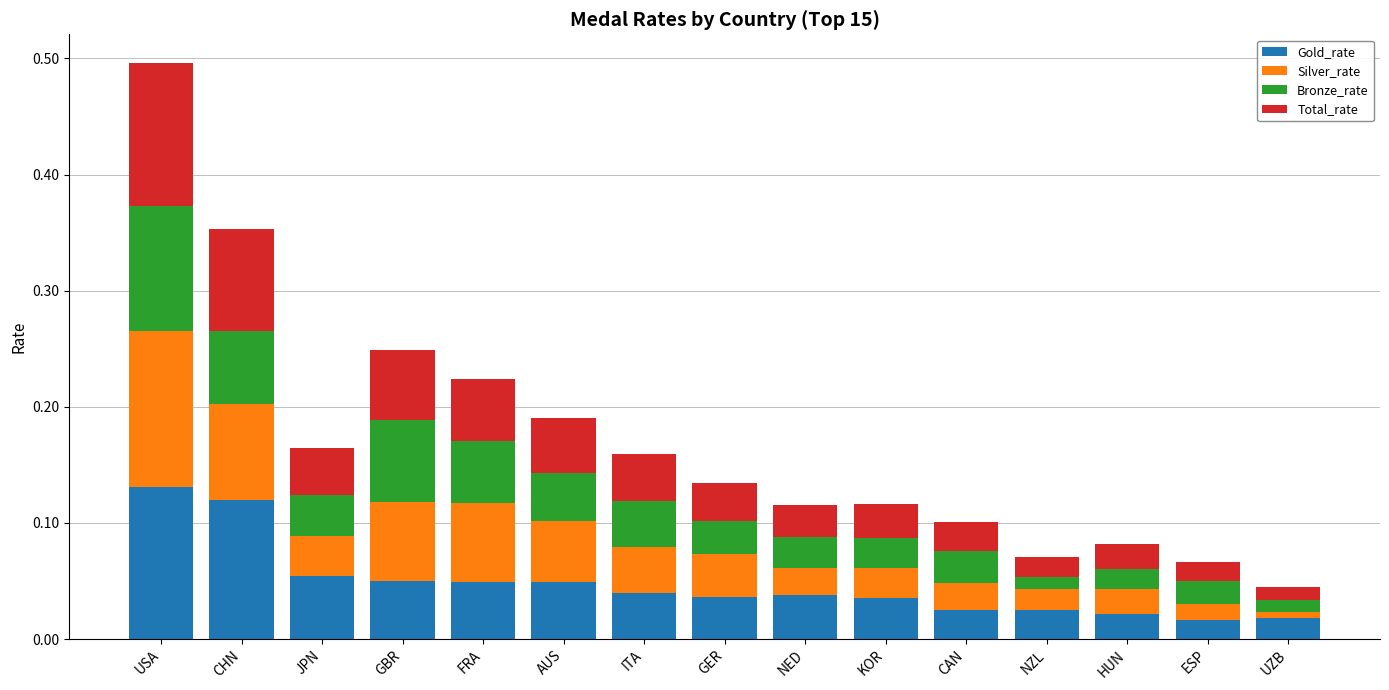

What are all the series names shown in the legend?

Gold_rate, Silver_rate, Bronze_rate, Total_rate